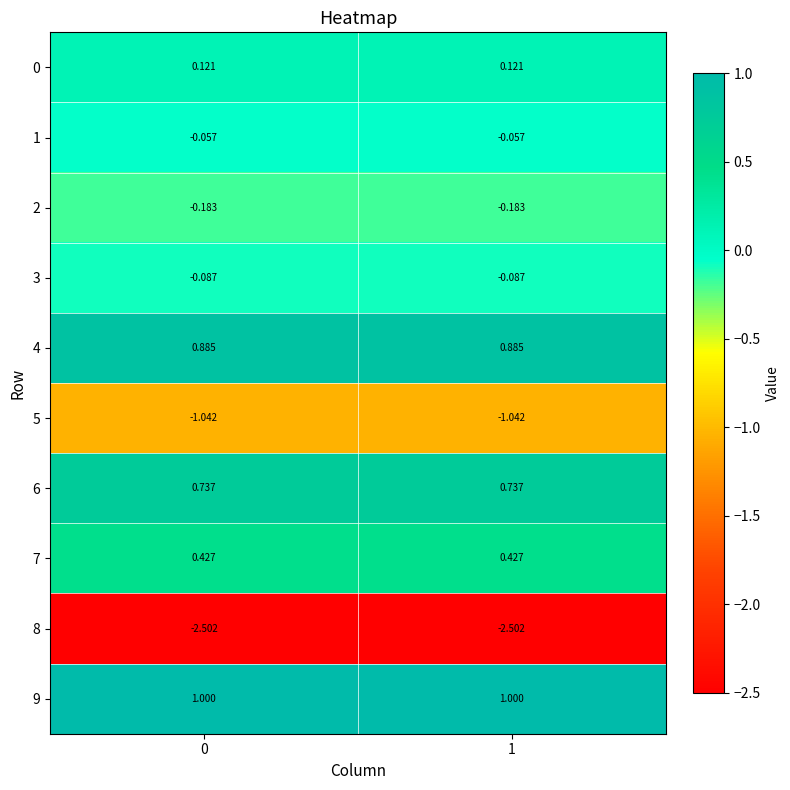

What is the maximum value shown in the chart?

1.0